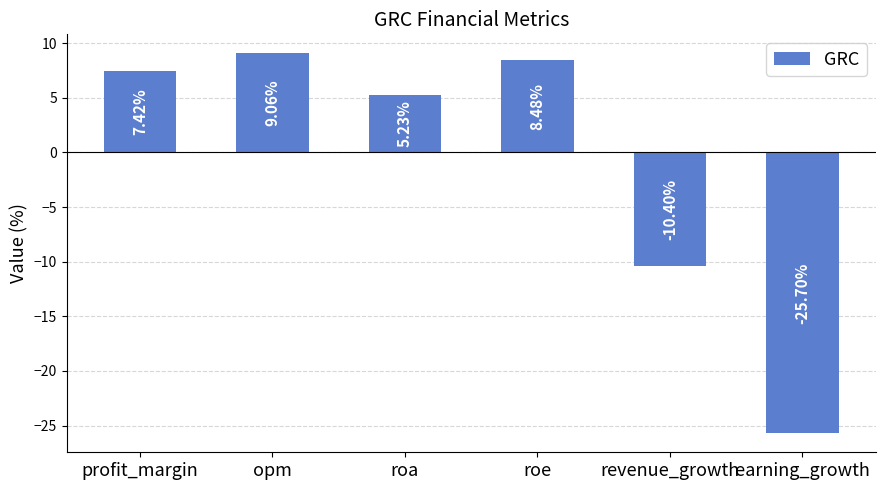

List the labels in order of value, smallest first.

earning_growth, revenue_growth, roa, profit_margin, roe, opm